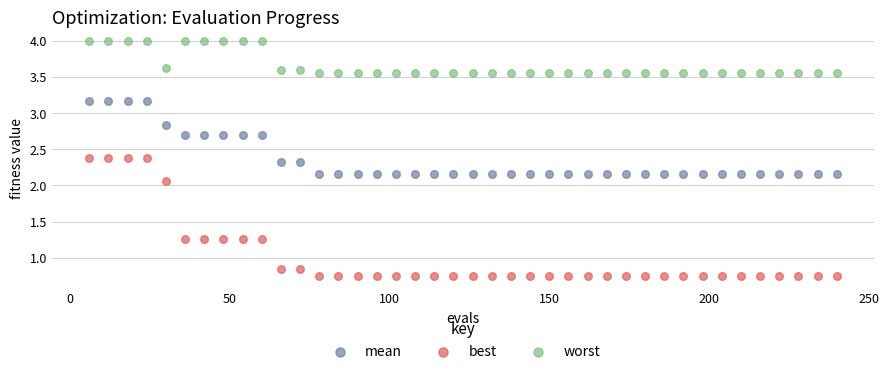

Which series has the largest Y range (max minus min)?

best